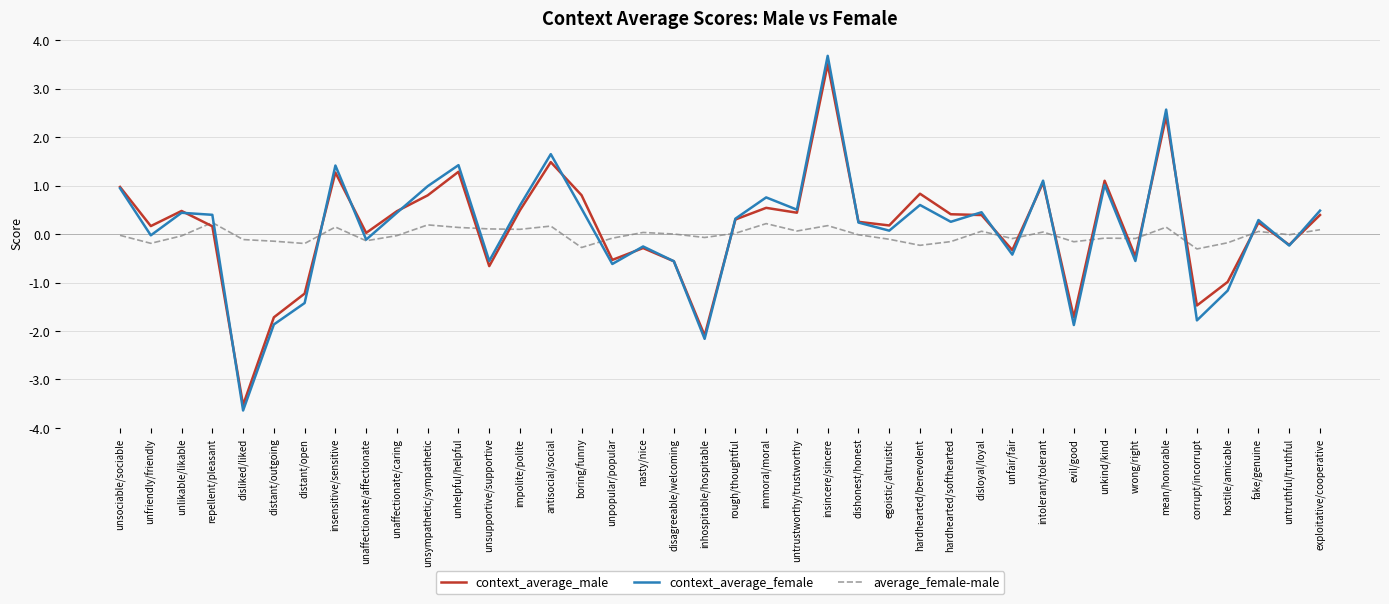

What is the highest value of the context_average_male series?

3.5